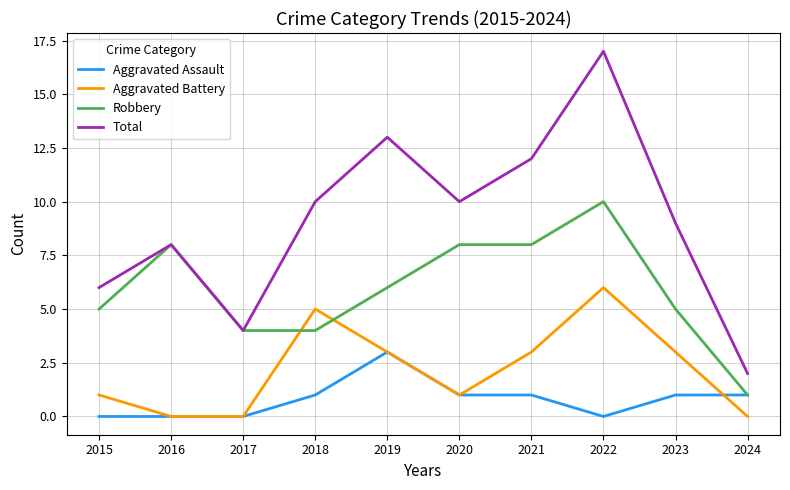

Rank the series by their average value, from highest to lowest.

Total, Robbery, Aggravated Battery, Aggravated Assault